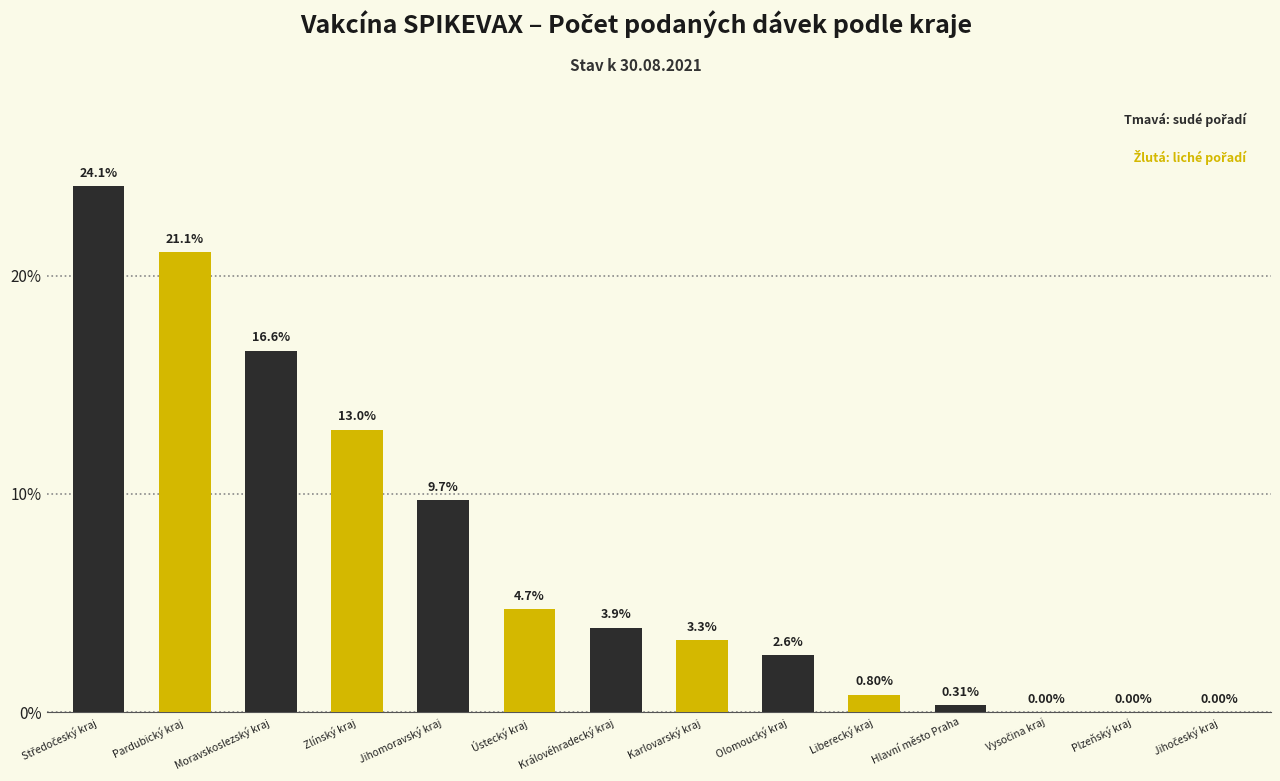

The chart shows a value of 24.9 at Moravskoslezský kraj. True or false?

False